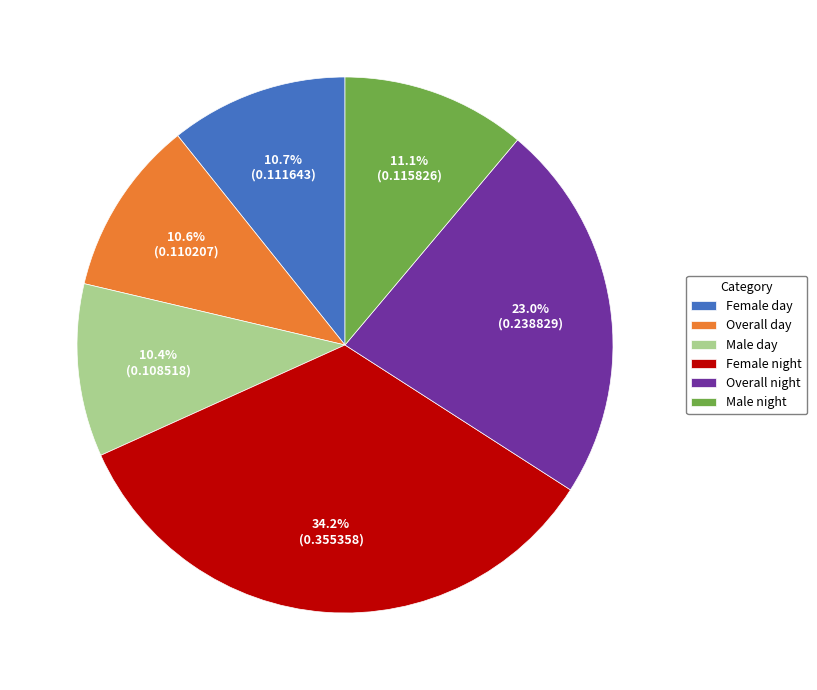

Which slice is the largest?

Female night